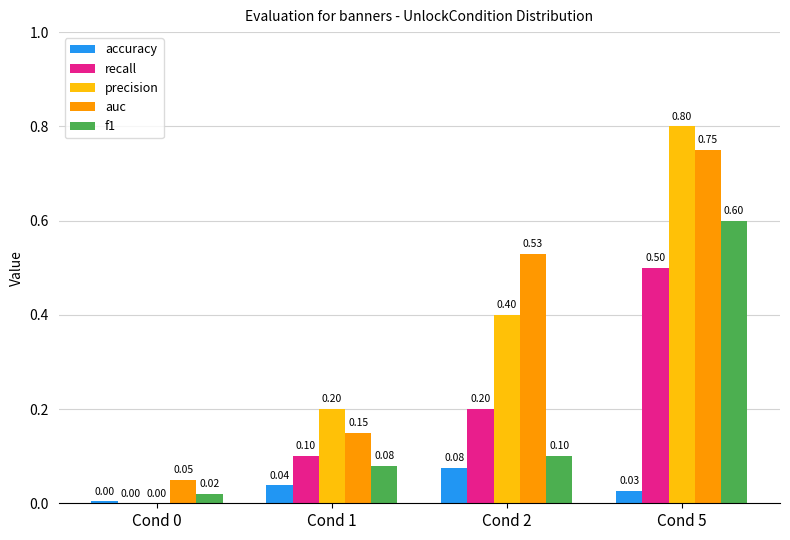

What is the total value across all series at Cond 5?

2.7